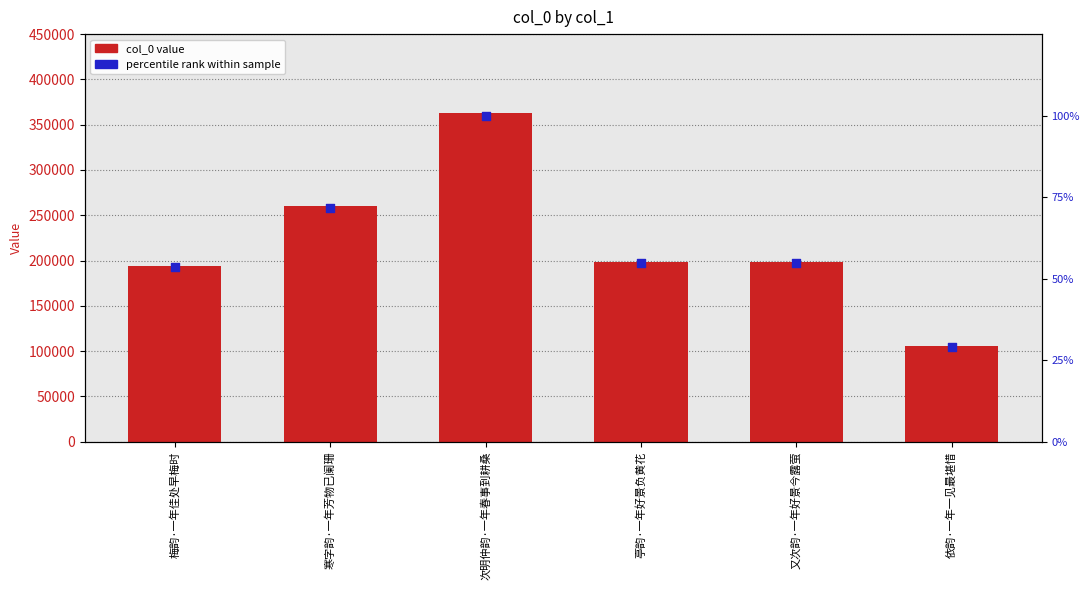

What are all the series names shown in the legend?

col_0 value, percentile rank within sample